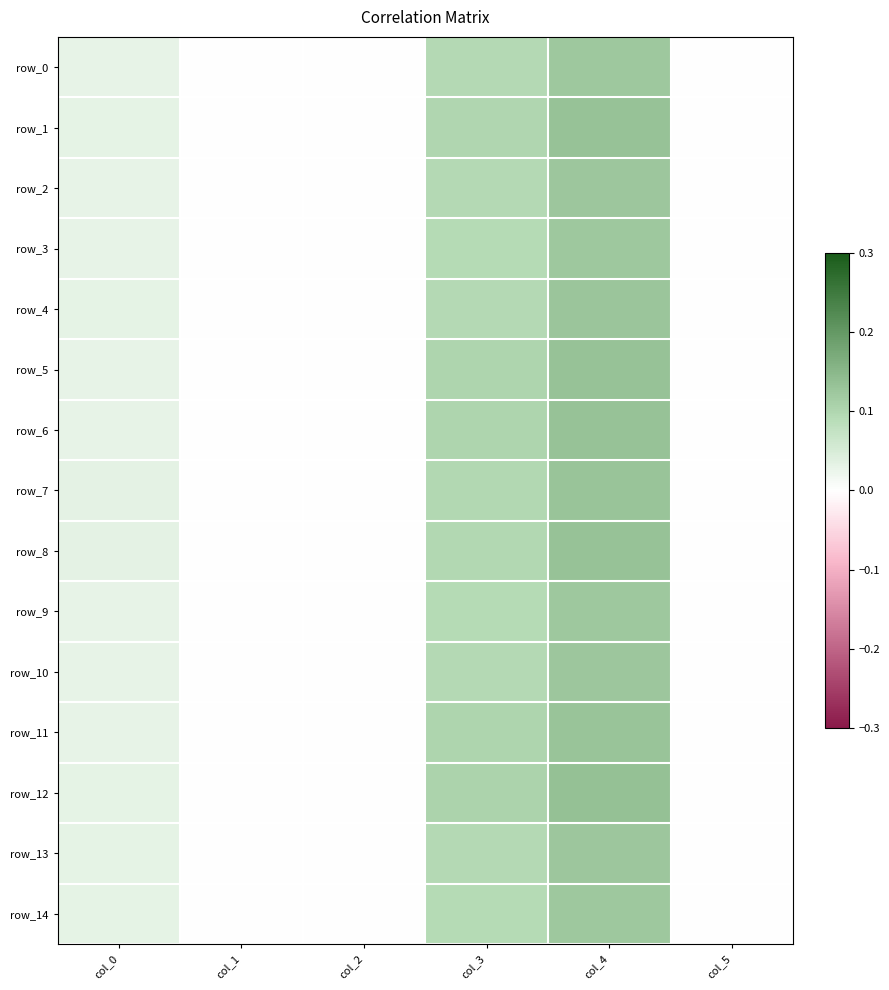

Which series has the largest range (max minus min)?

row_12